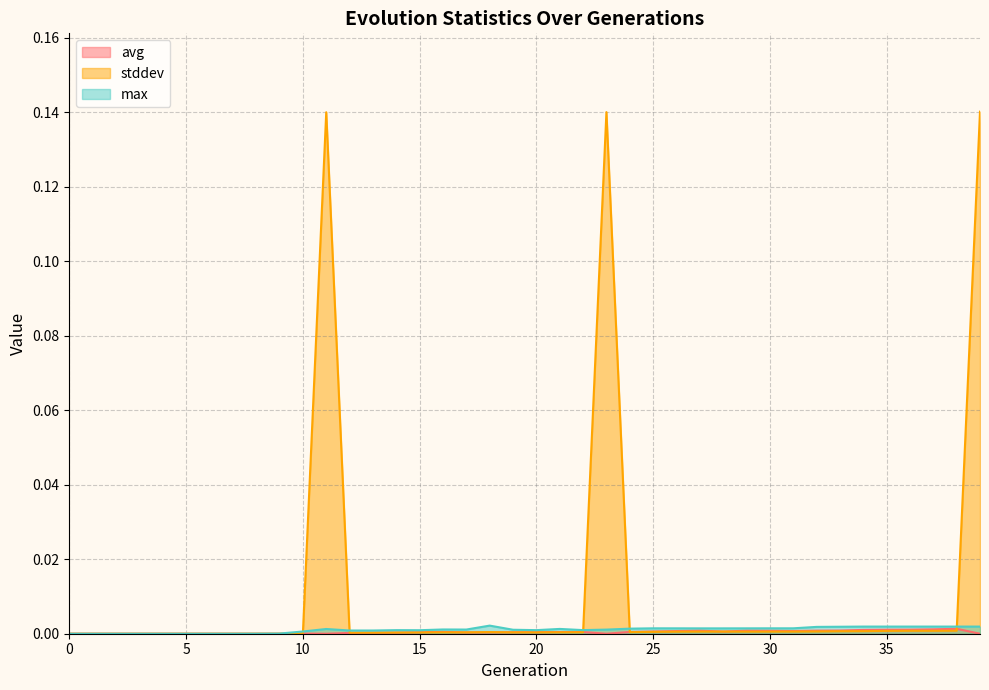

Which series has the largest total across all categories?

stddev